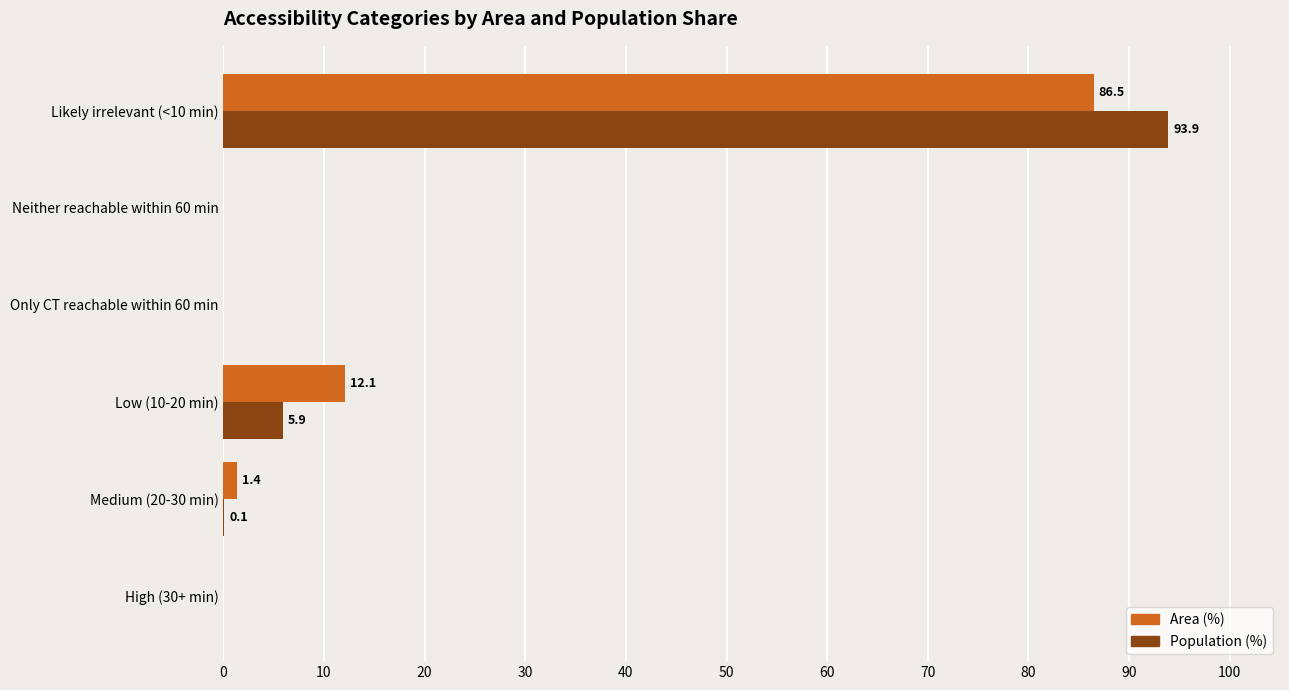

Which series changed the most between Low (10-20 min) and Only CT reachable within 60 min?

Area (%)